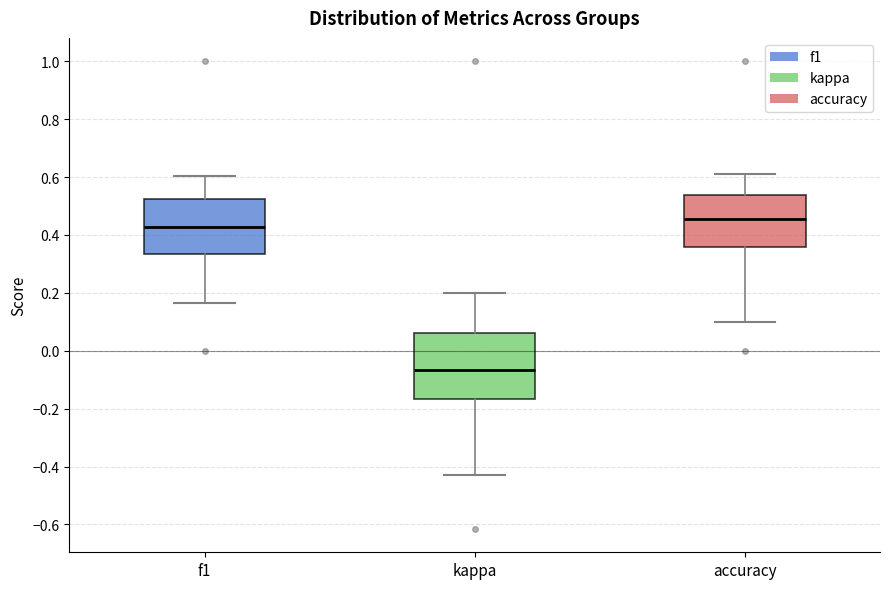

Reading left to right, transcribe this box plot: for each box, give where its median line is, the range the box spans, and where its two whiskers end, as read against the y-axis. The values are not printed on the chart, so give them approximately, as read against the axis.

f1: median 0.42, box 0.34 to 0.52, whiskers 0.16 to 0.60
kappa: median -0.06, box -0.16 to 0.06, whiskers -0.42 to 0.20
accuracy: median 0.46, box 0.36 to 0.54, whiskers 0.10 to 0.62